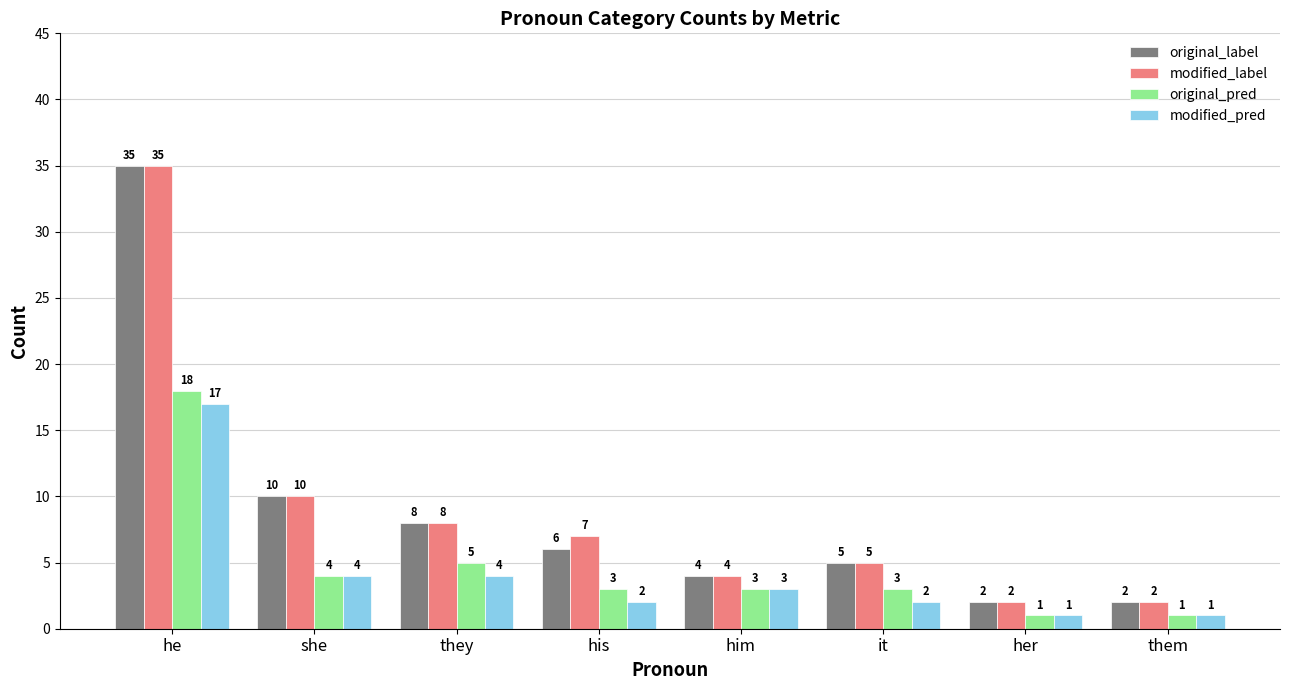

True or false: original_pred has a value of 3 at his.

True